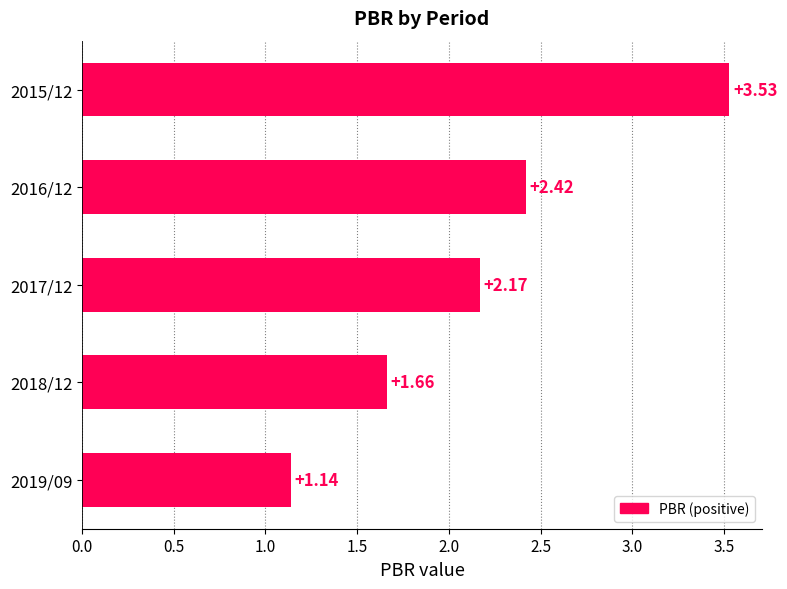

Rank the categories by value from highest to lowest.

2015/12, 2016/12, 2017/12, 2018/12, 2019/09